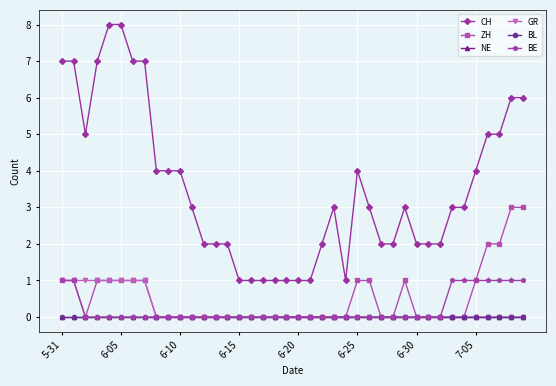

True or false: BL and BE cross at least once.

False